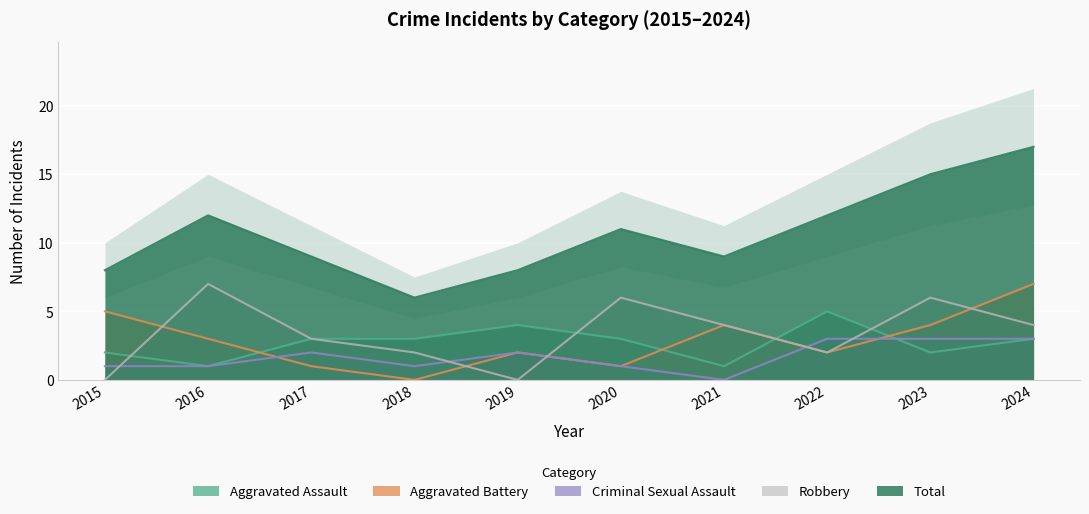

The value of Total at 2017 is 13. True or false?

False